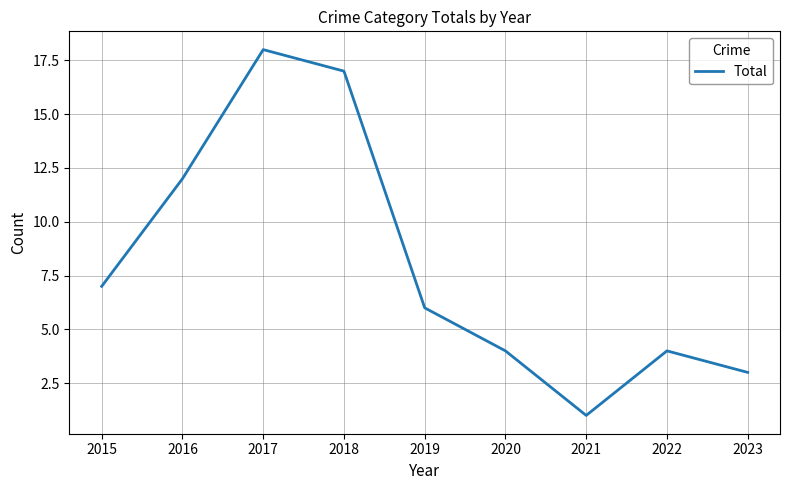

How many values are below 6?

4